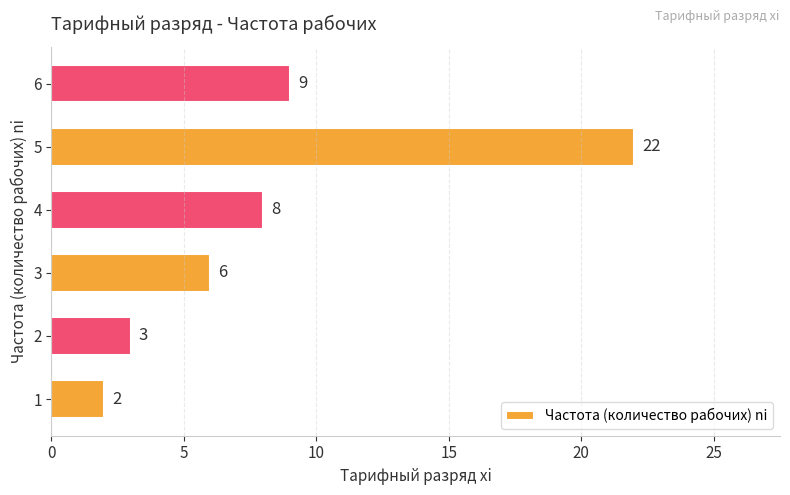

Where is the data nearest to the value 12?

6